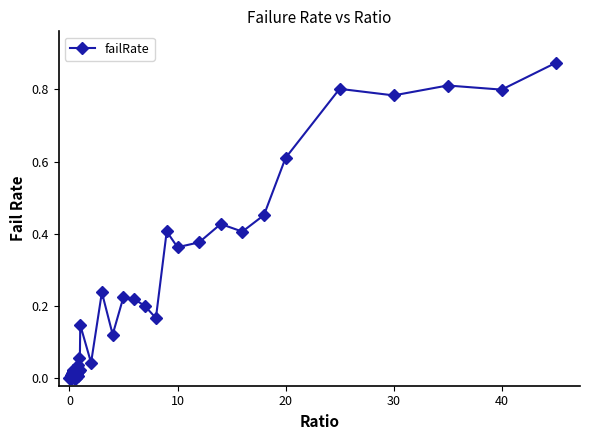

True or false: there are more than 2 points higher than both neighbors.

True